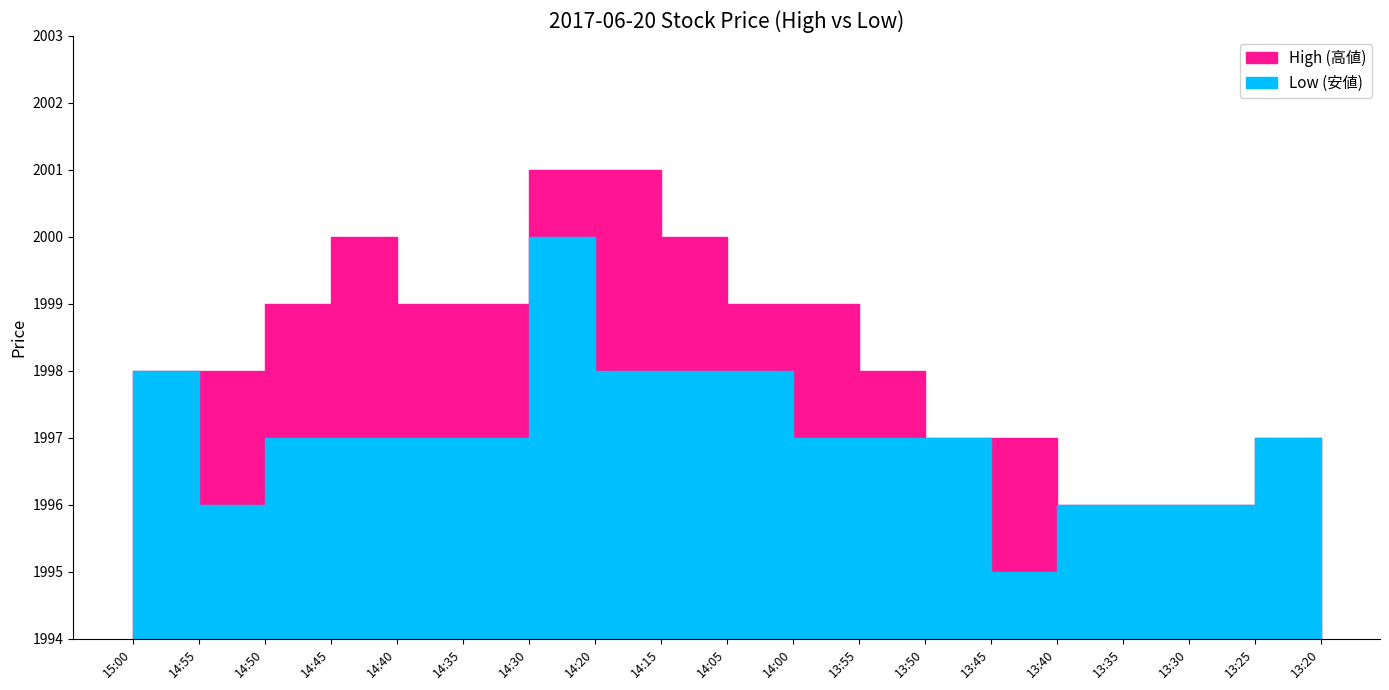

What is the difference between the second highest and minimum values in the High (高値) series?

5